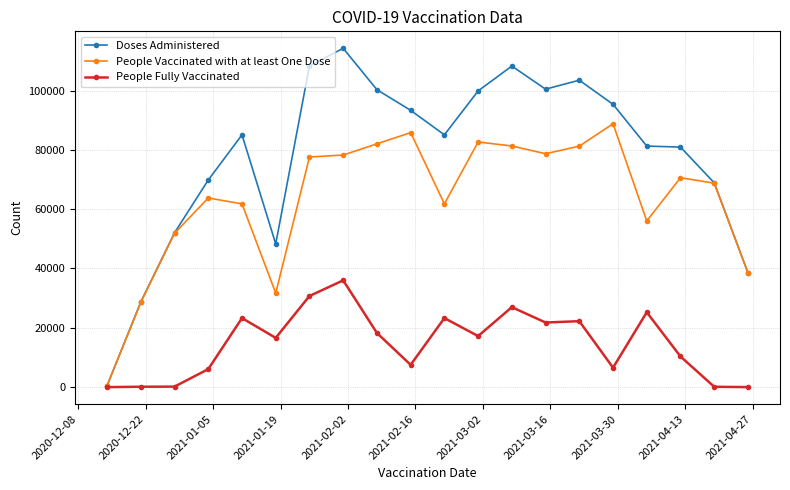

Which series has the largest total across all categories?

Doses Administered